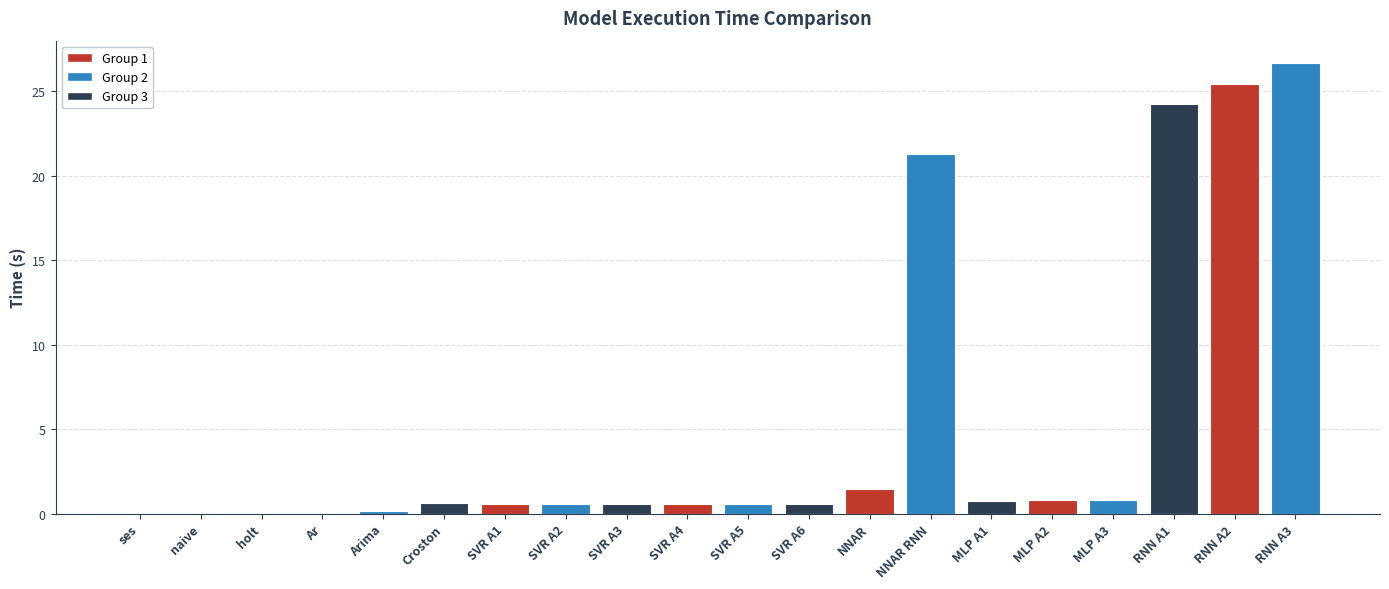

What is the sum of all values?

105.7